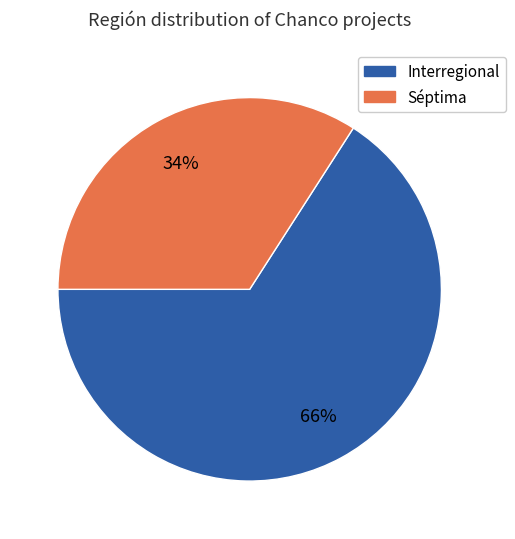

To the nearest percent, what is the average slice percentage?

50%